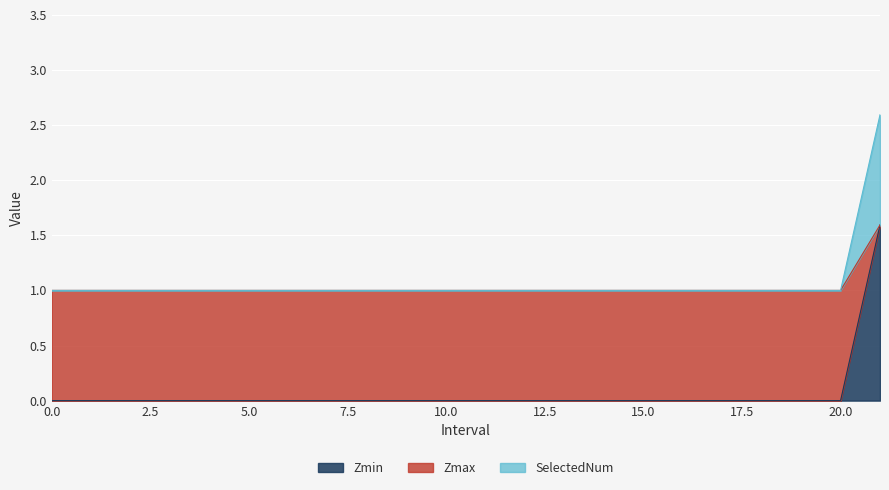

The value of Zmin at 5.0 is 0.0. True or false?

True